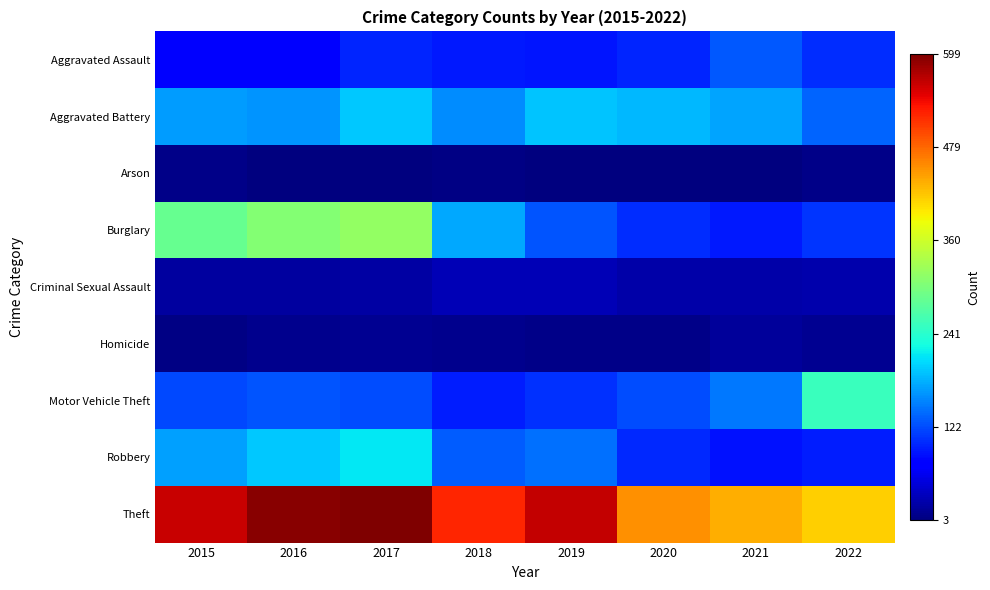

Reading left to right, transcribe all the data shown in this chart.

Aggravated Assault: 2015=79	2016=79	2017=99	2018=93	2019=91	2020=99	2021=131	2022=105
Aggravated Battery: 2015=169	2016=164	2017=194	2018=160	2019=193	2020=186	2021=175	2022=138
Arson: 2015=8	2016=3	2017=4	2018=6	2019=4	2020=5	2021=3	2022=9
Burglary: 2015=286	2016=307	2017=318	2018=176	2019=127	2020=104	2021=92	2022=108
Criminal Sexual Assault: 2015=21	2016=20	2017=23	2018=33	2019=31	2020=24	2021=25	2022=27
Homicide: 2015=7	2016=10	2017=13	2018=12	2019=8	2020=9	2021=19	2022=13
Motor Vehicle Theft: 2015=121	2016=128	2017=122	2018=96	2019=107	2020=123	2021=149	2022=253
Robbery: 2015=172	2016=196	2017=213	2018=132	2019=143	2020=101	2021=88	2022=95
Theft: 2015=561	2016=594	2017=599	2018=521	2019=563	2020=453	2021=435	2022=414